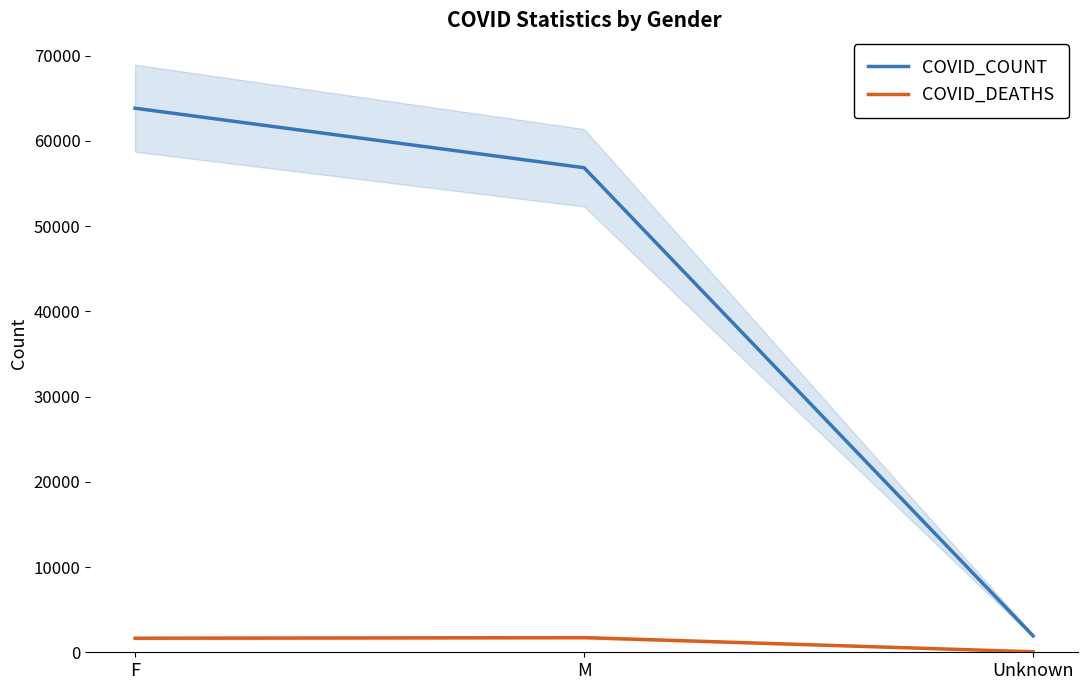

What position from the left is F?

1